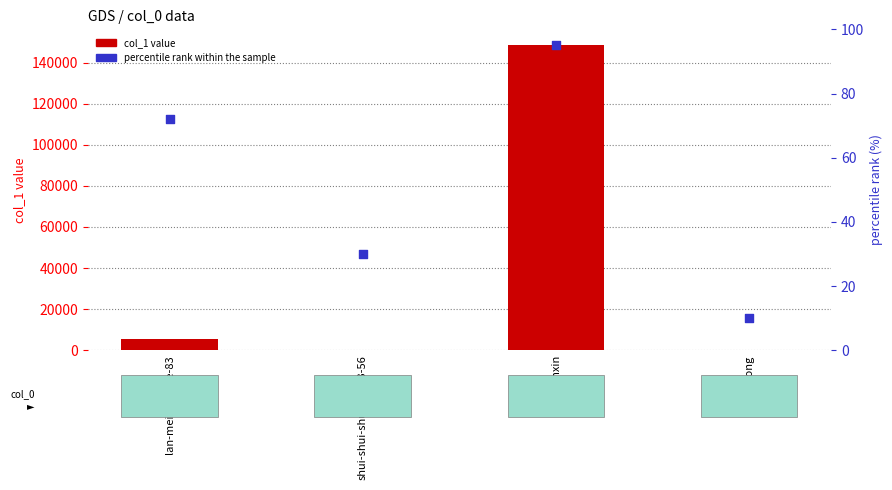

Which series has the largest total across all categories?

col_1